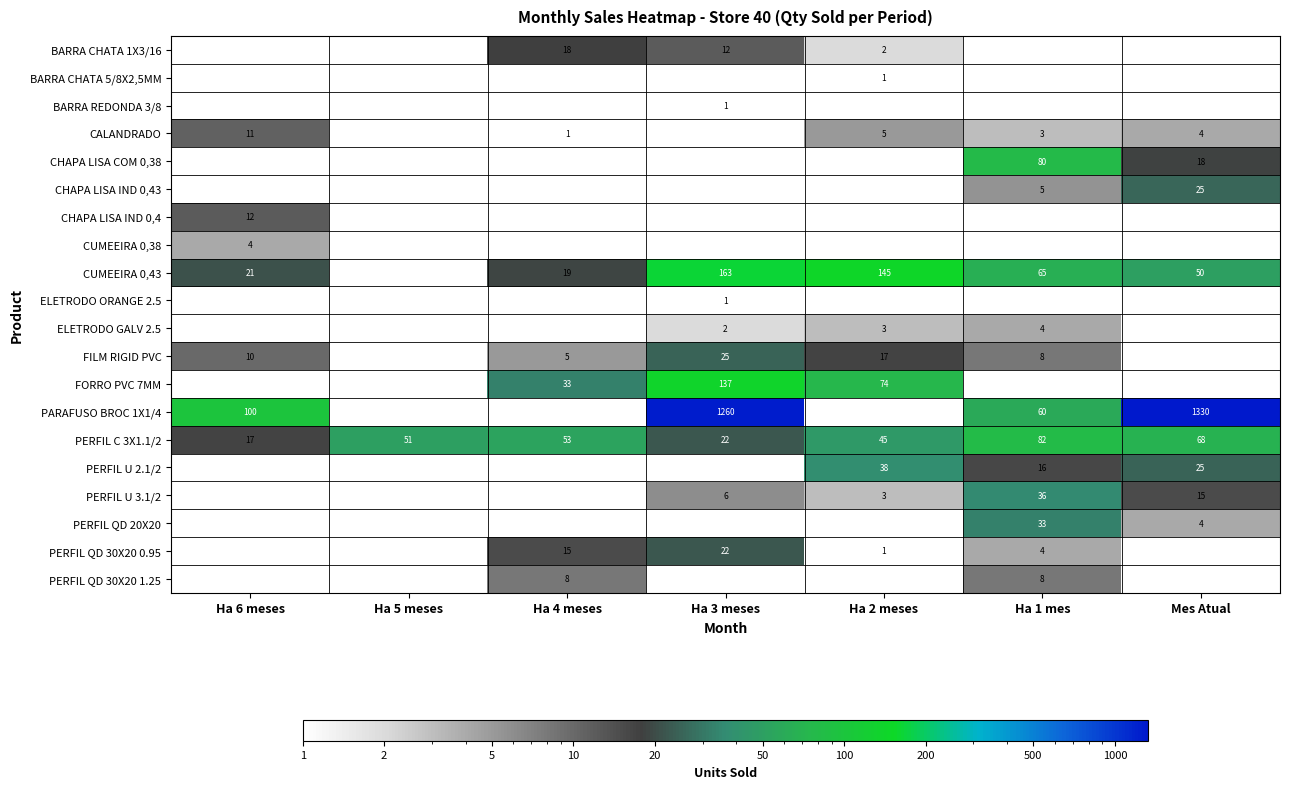

What is the difference between the maximum and second lowest values in the PERFIL C 3X1.1/2 series?

60